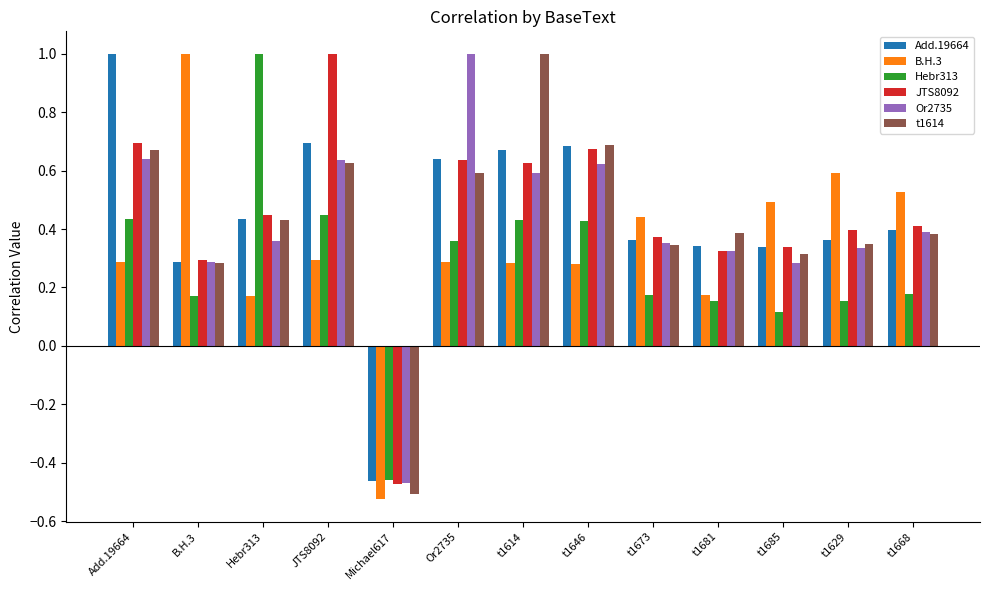

Are the bars grouped side by side (vs. stacked)?

Yes